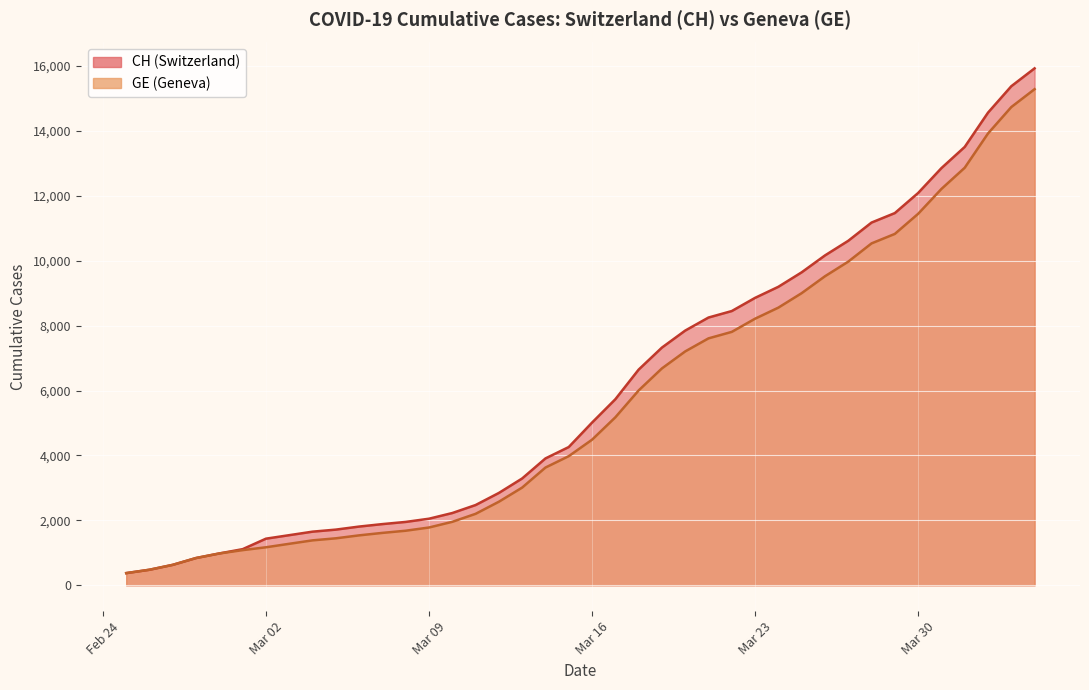

At Mar 02, list the series in order from largest to smallest.

CH, GE